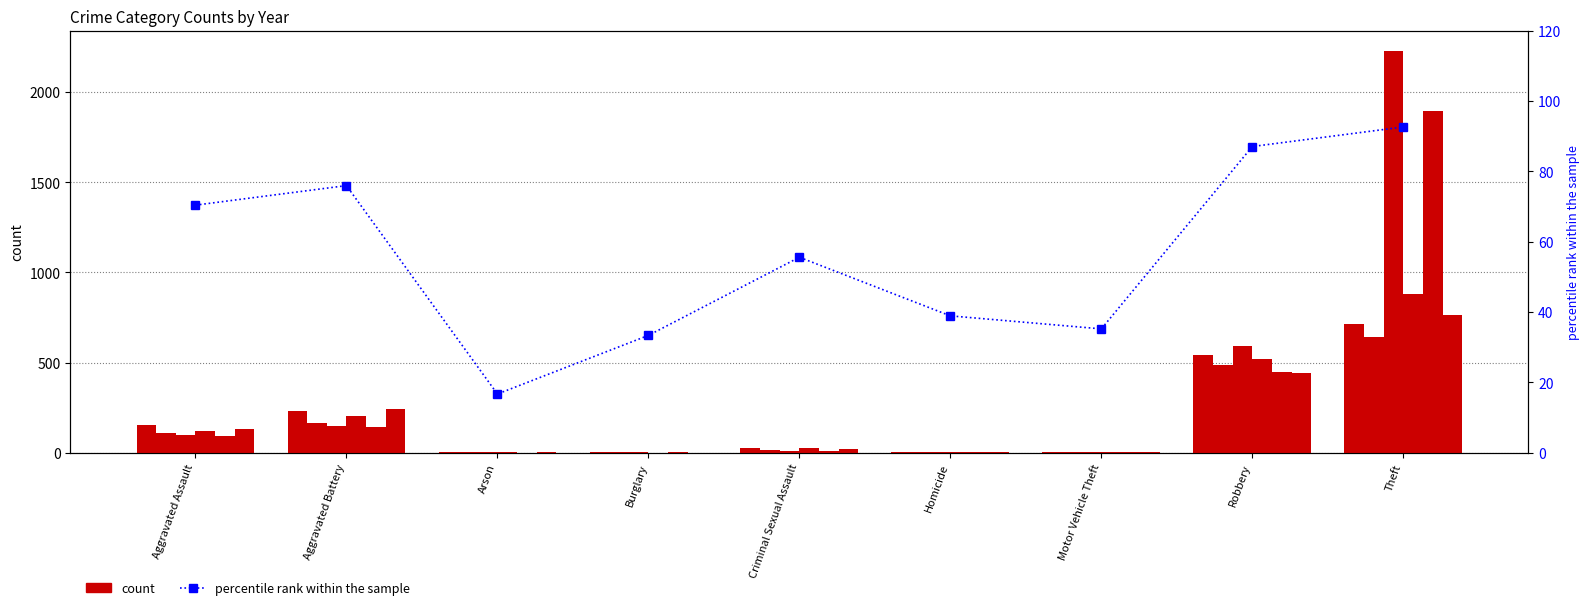

Are the bars horizontal?

No